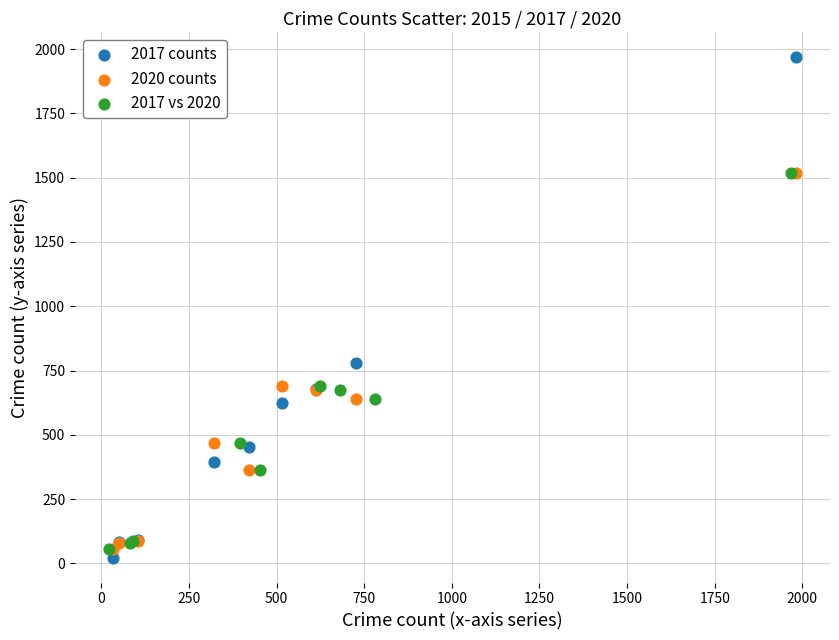

What are all the series names shown in the legend?

2017 counts, 2020 counts, 2017 vs 2020